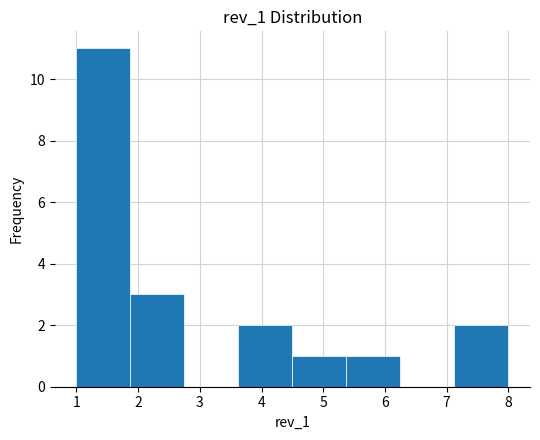

What is the height of the bar covering 5.4 to 6.3 on the x-axis? Neither the bar edges nor the heights are printed on the chart, so give them approximately, as read against the axes.

1